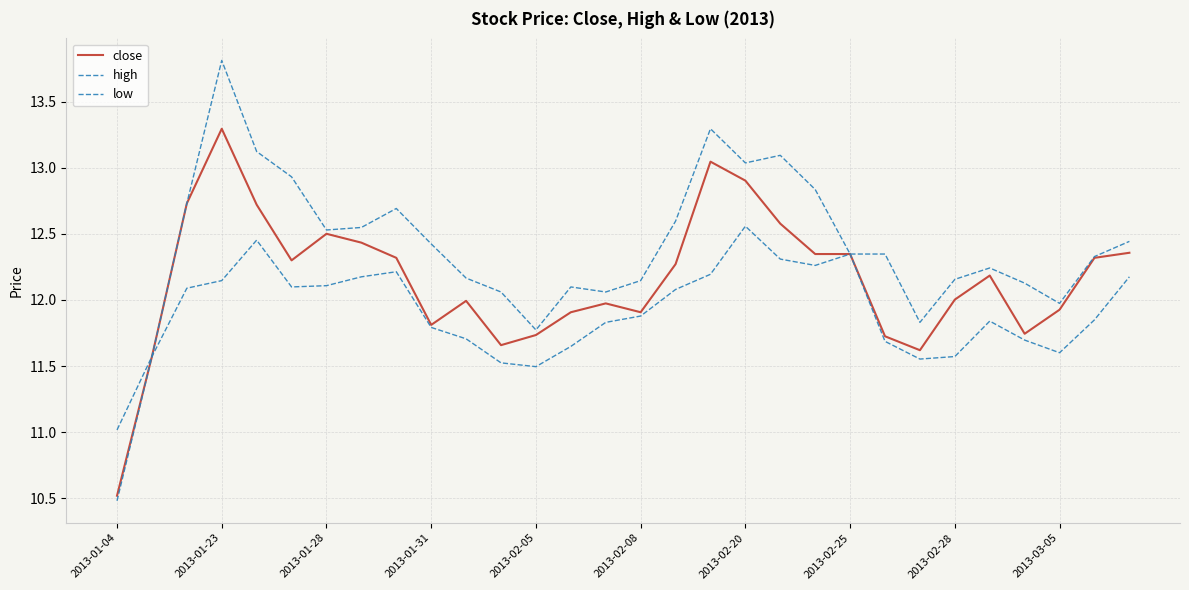

How many lines are shown in the chart?

3